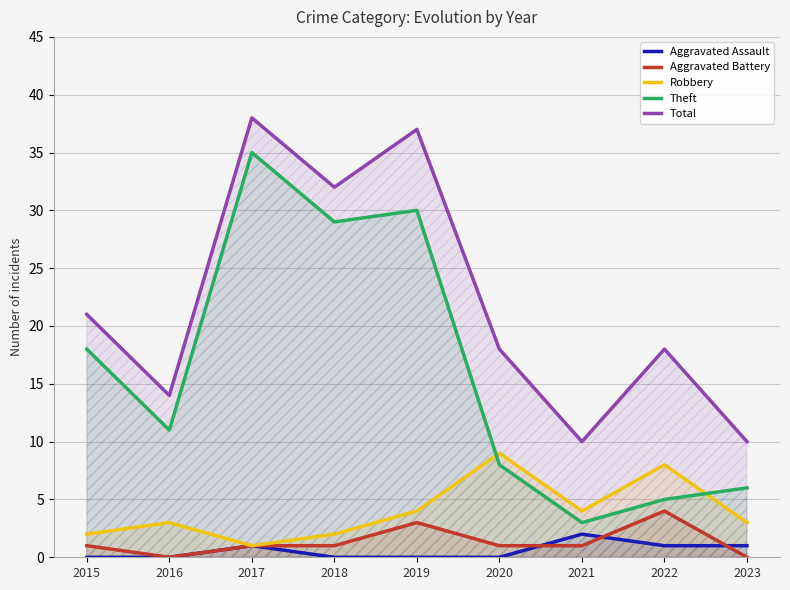

In Total, how many points are lower than both neighbors (excluding endpoints)?

3